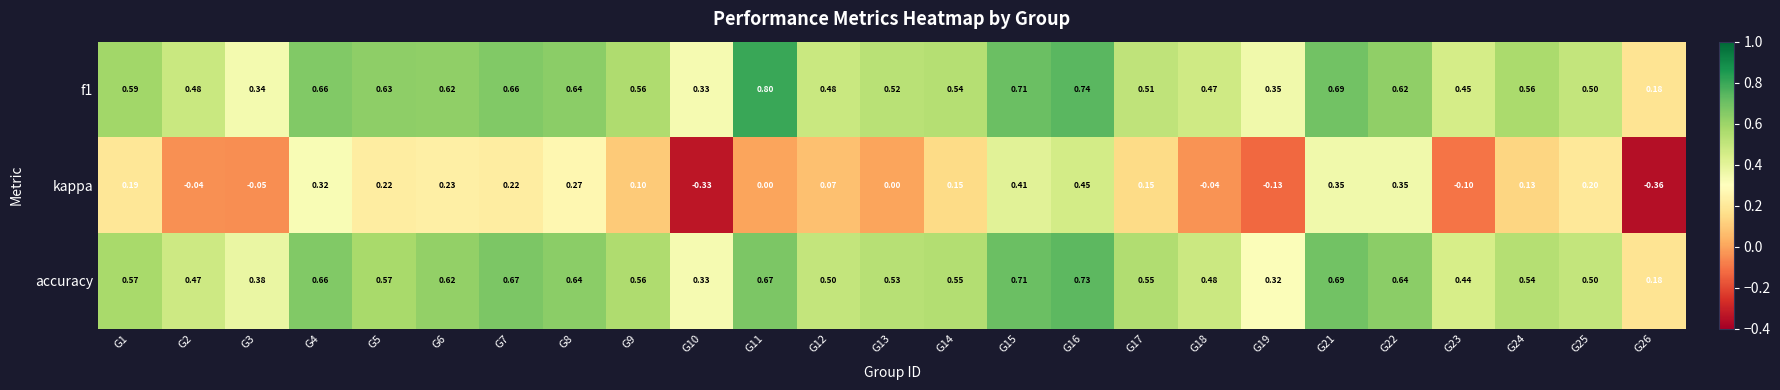

Is the value of f1 at G22 greater than the value of kappa at G23?

Yes